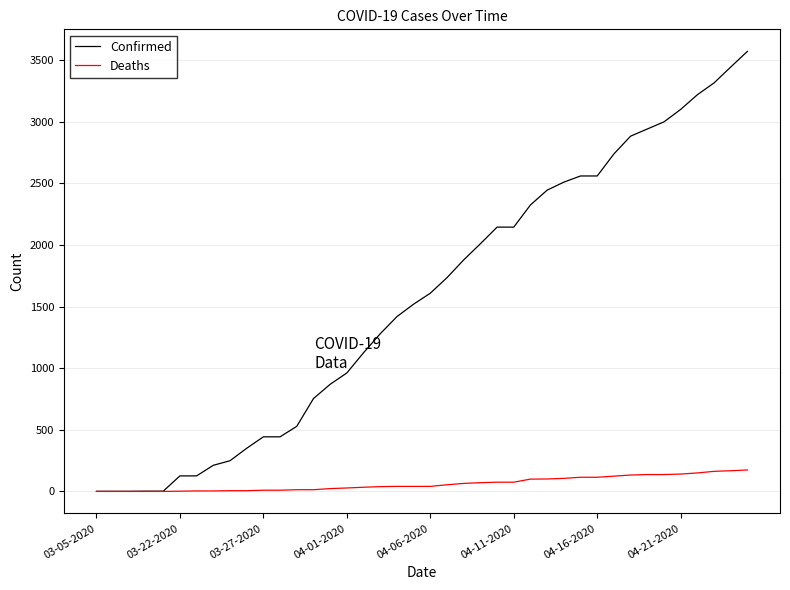

What is the maximum value shown in the chart?

3570